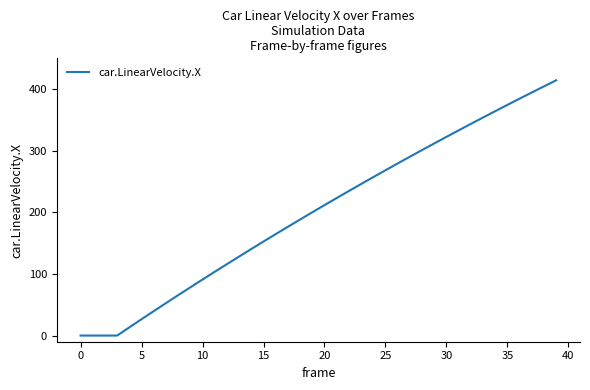

What is the greatest value displayed?

414.4